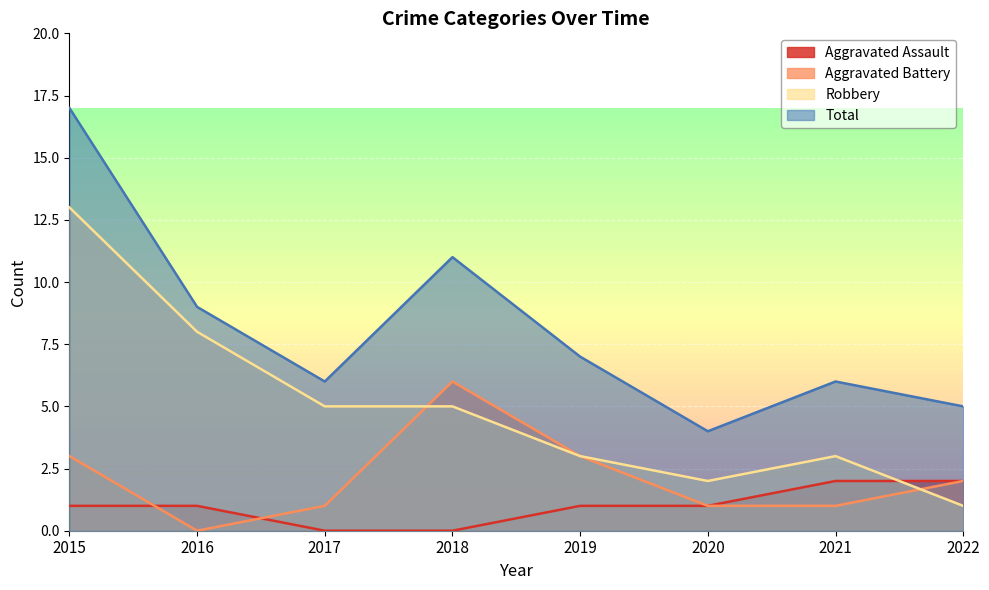

Which label corresponds to the smallest value in the chart?

2017